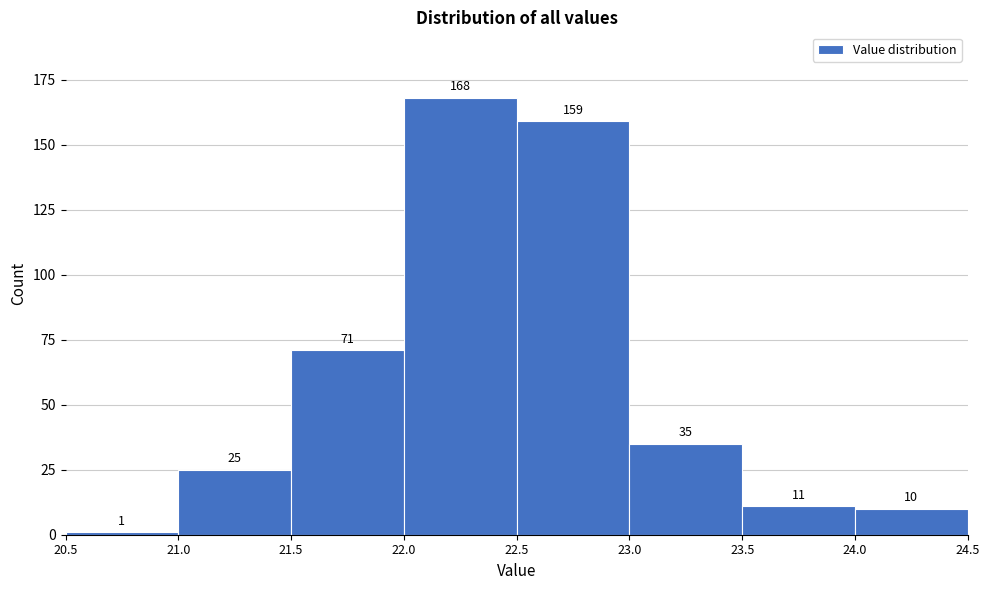

Reading left to right, list every bar in this chart as the range it spans on the x-axis followed by its height.

20.5 to 21.0: 1
21.0 to 21.5: 25
21.5 to 22.0: 71
22.0 to 22.5: 168
22.5 to 23.0: 159
23.0 to 23.5: 35
23.5 to 24.0: 11
24.0 to 24.5: 10